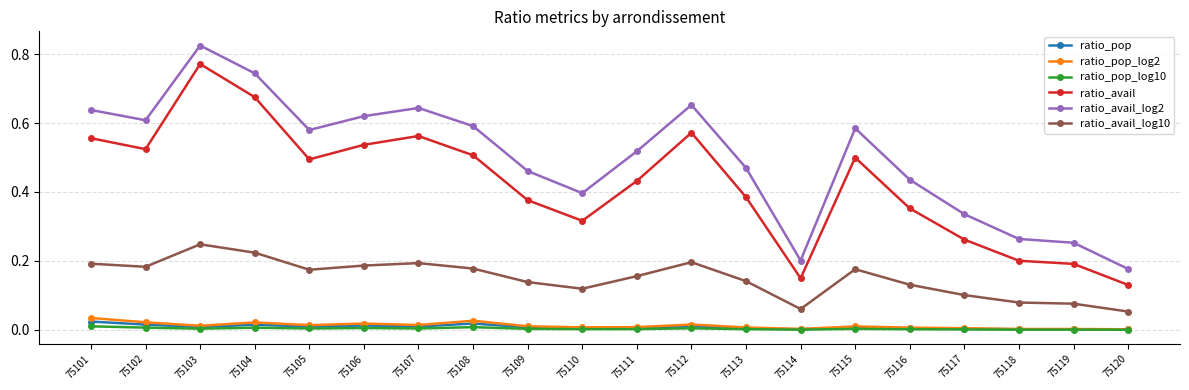

Which series changed the most between 75103 and 75118?

ratio_avail